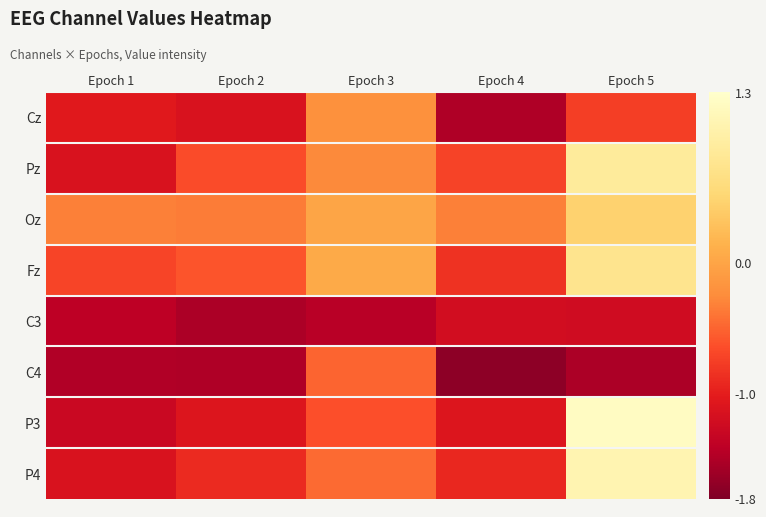

What is the maximum value shown in the chart?

1.2